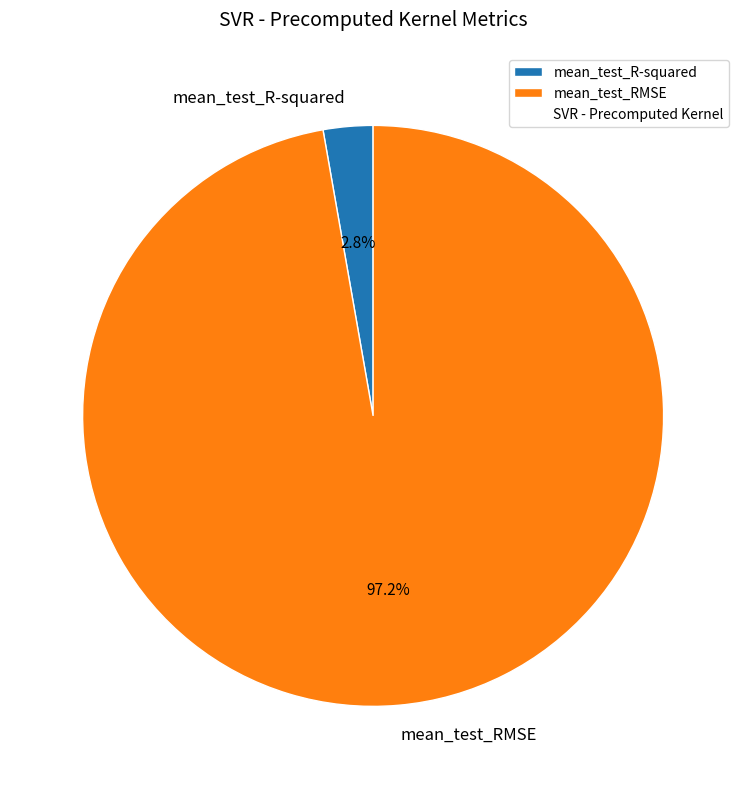

The mean_test_R-squared slice represents 14% of the pie. True or false?

False